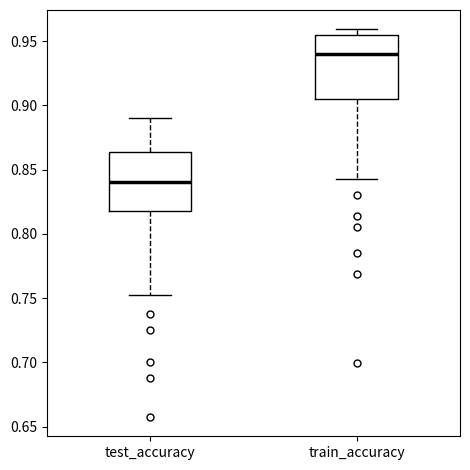

Which box's median line is the lowest?

test_accuracy